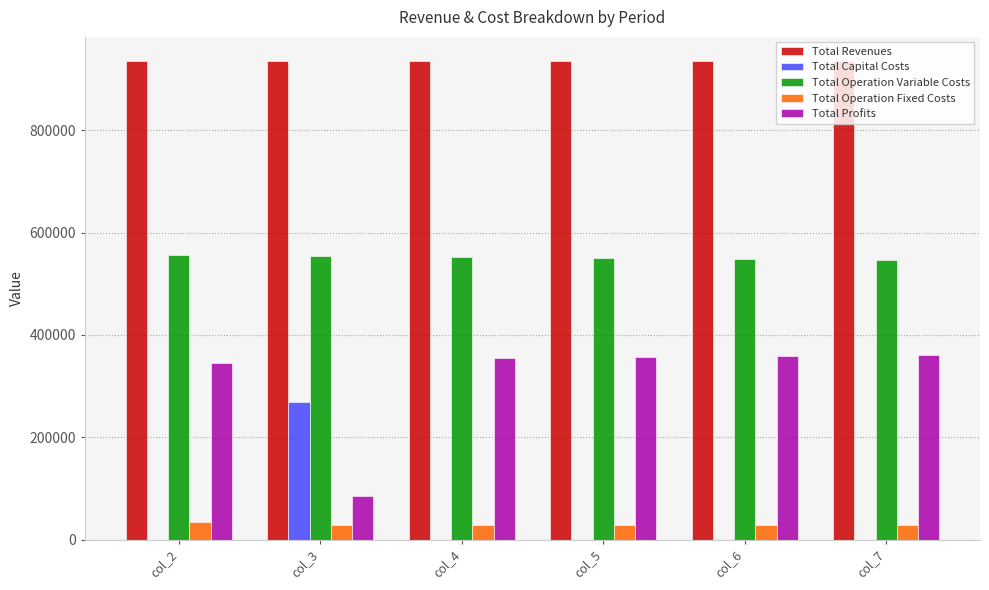

How many groups of bars are there?

6